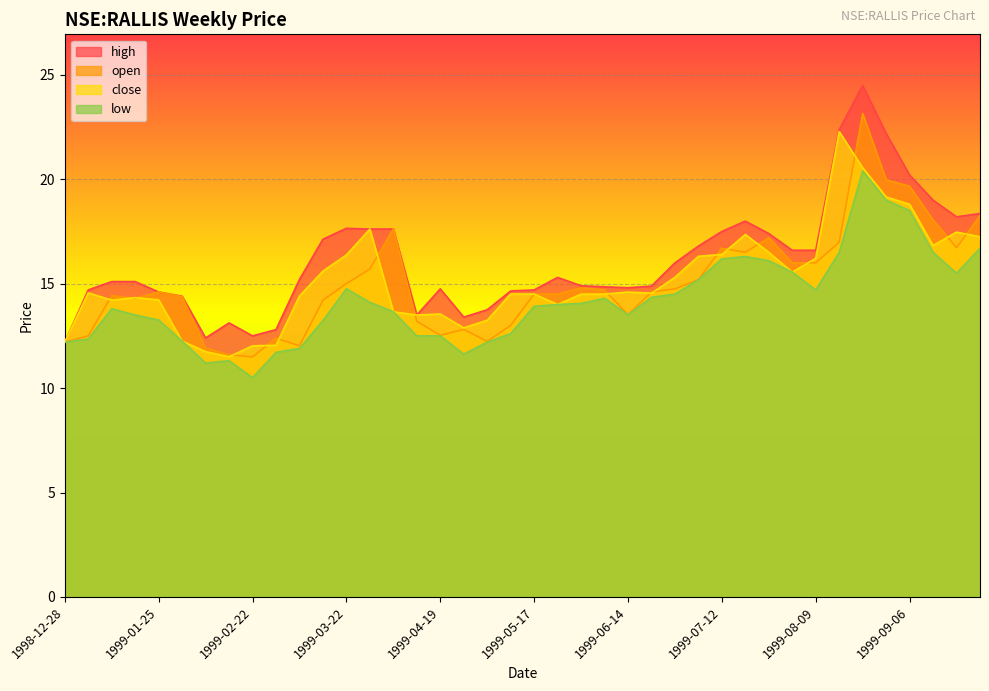

True or false: low has a value of 4.9 at 1999-06-28.

False